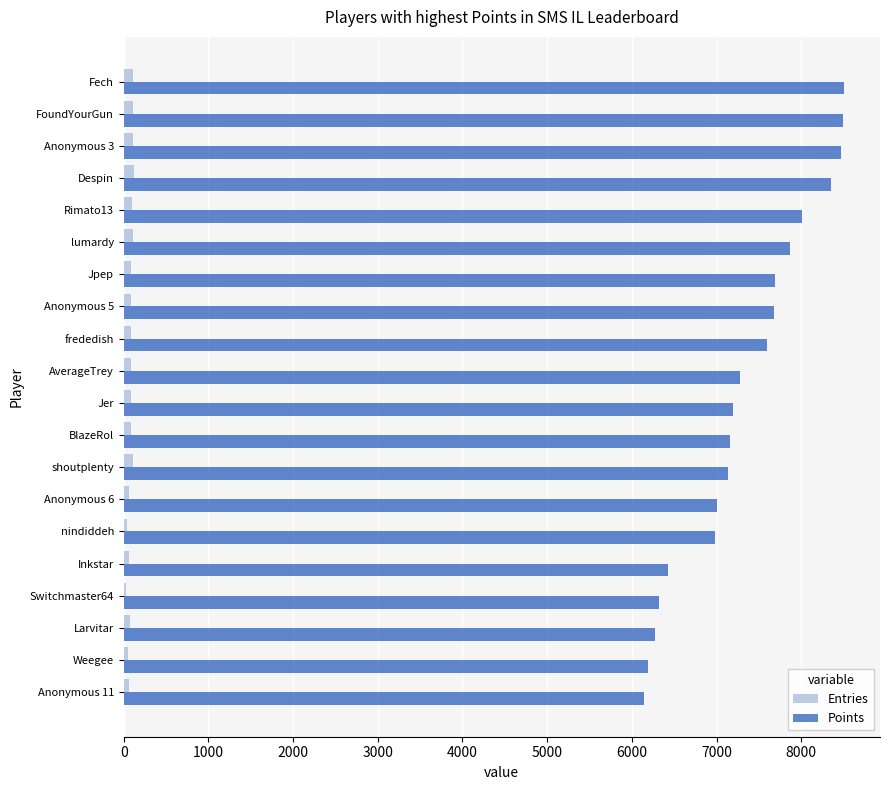

Is the value of Points at frededish greater than the value of Entries at shoutplenty?

Yes